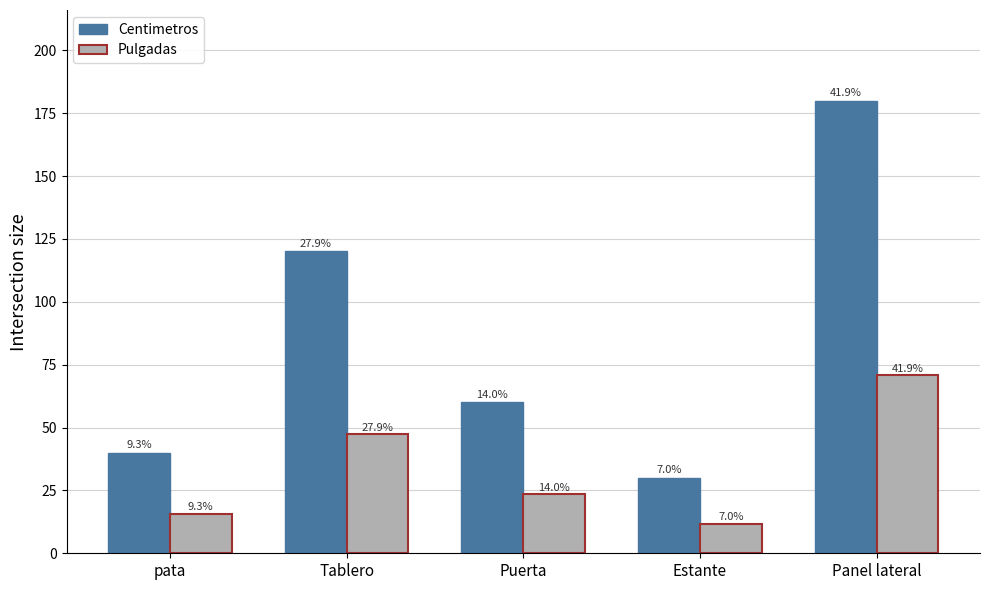

What is the sum of the Pulgadas values at Estante and Puerta?

35.4